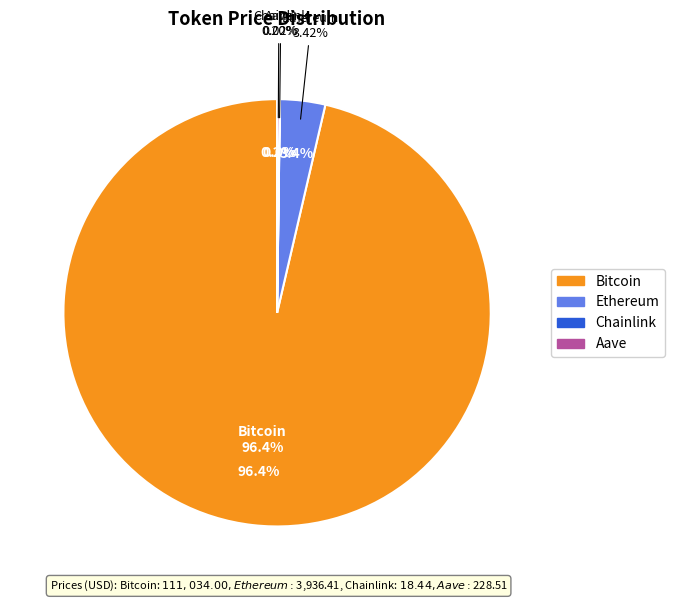

What is the change in value from Ethereum to Aave?

-3707.9